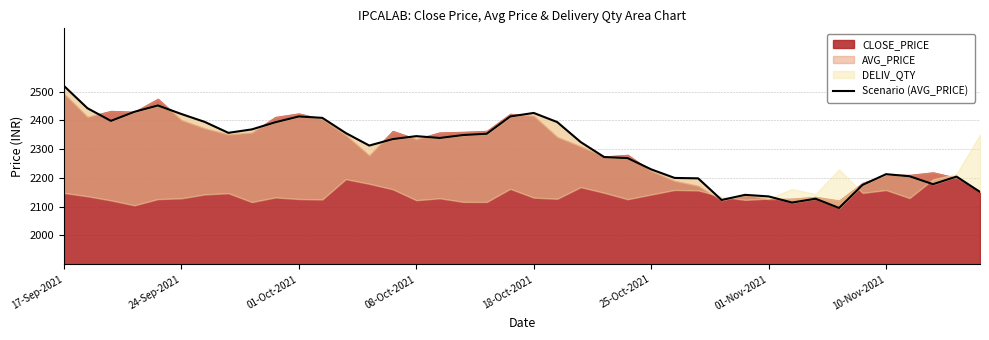

True or false: the data shows 1072.6 at 34.

False